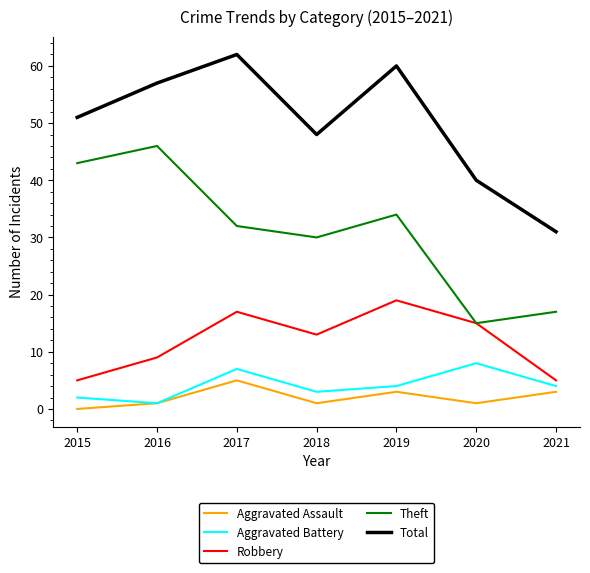

At which category is the sum across all series the highest?

2017